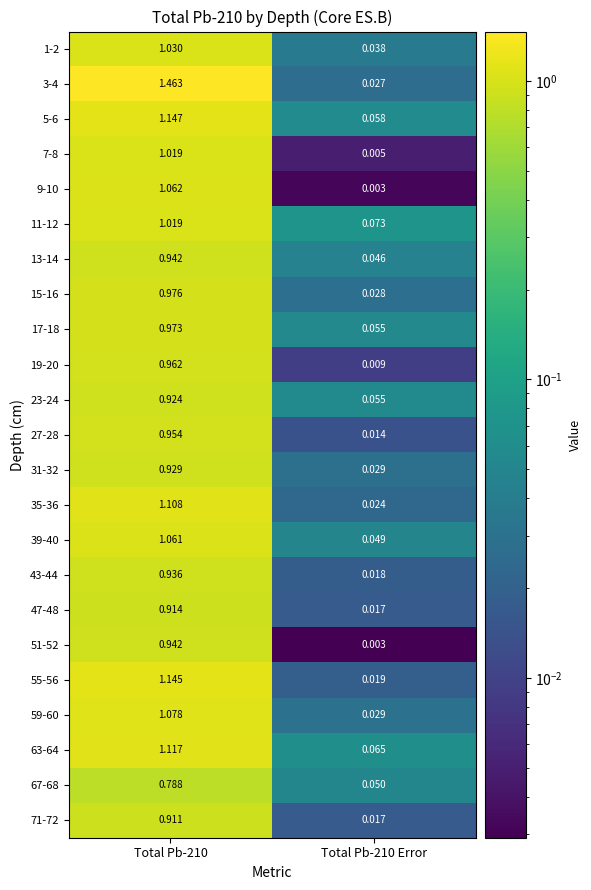

Is the value of 19-20 at Total Pb-210 greater than the value of 9-10 at Total Pb-210?

No